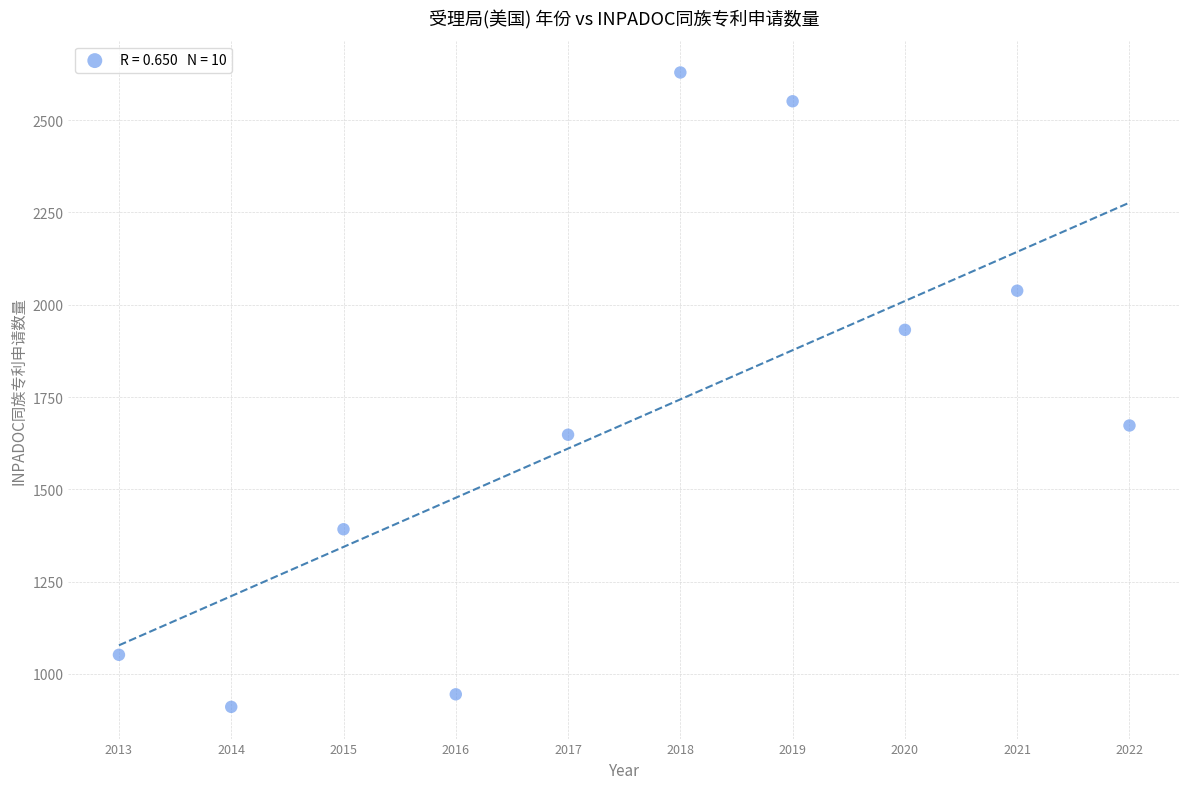

What Y value in the scatter plot is closest to 1770?

1673